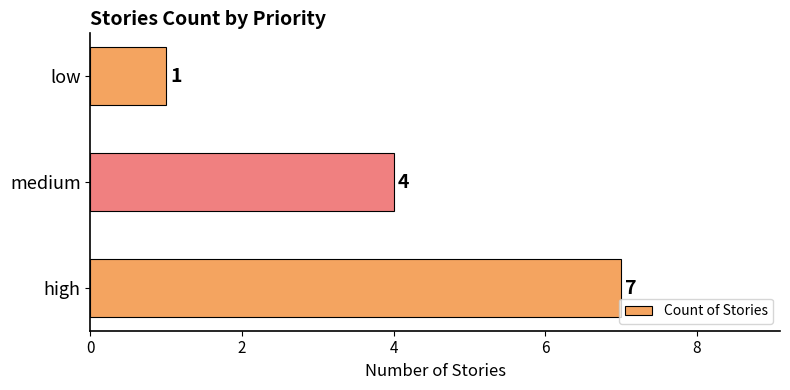

List the labels in order of value, largest first.

high, medium, low